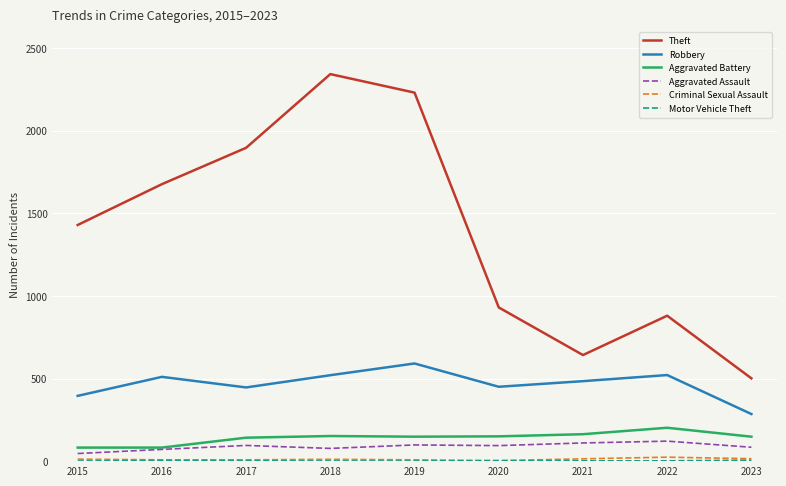

Which series has the largest total across all categories?

Theft